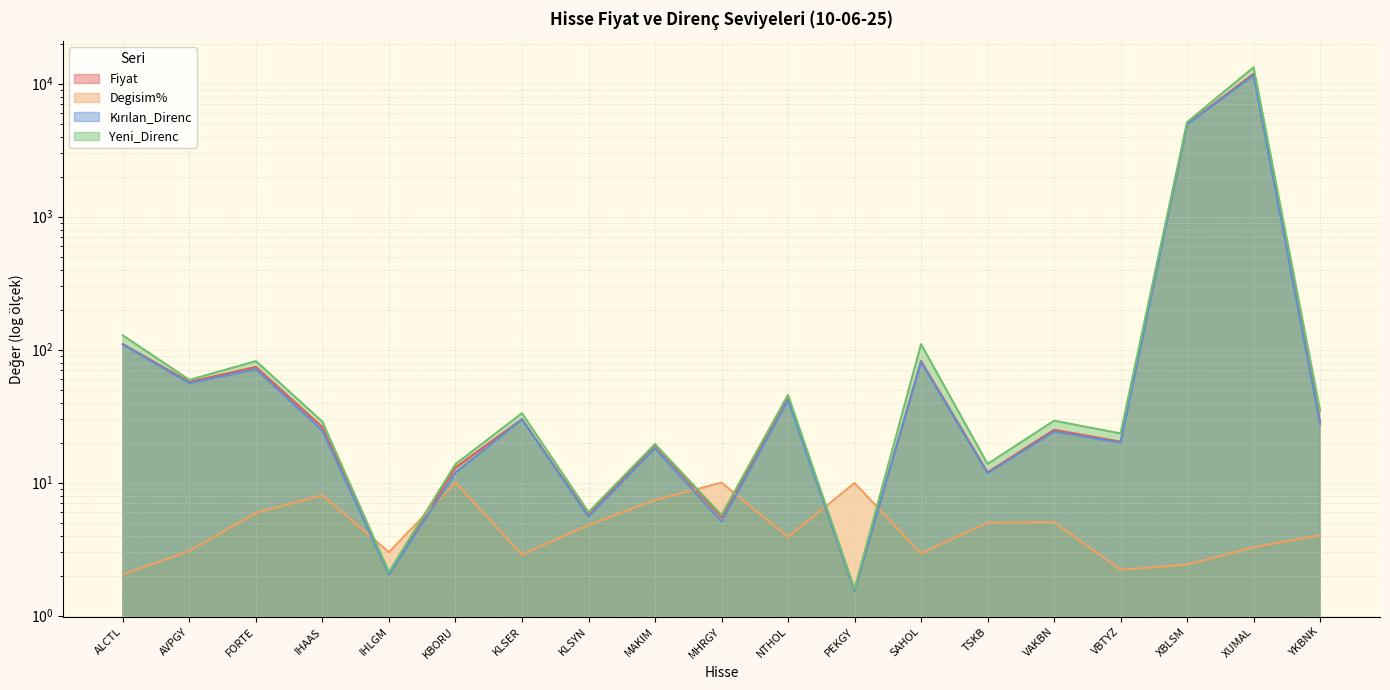

Which series has the widest spread of values?

Yeni_Direnc